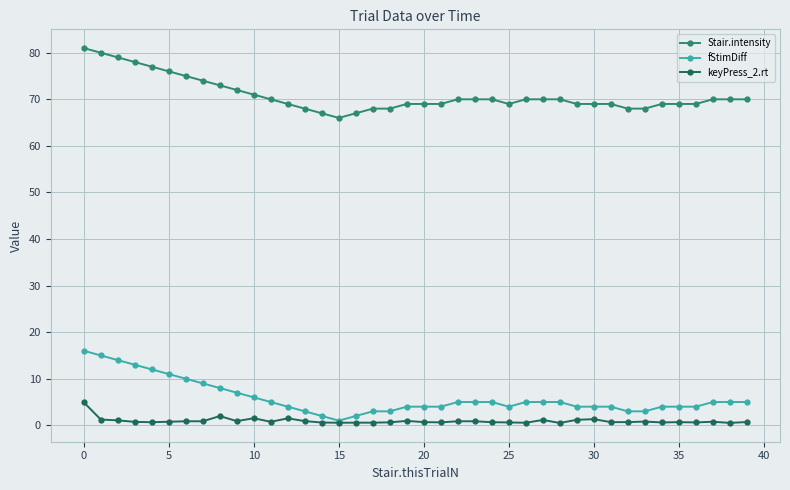

At how many categories does at least one series exceed 20?

40